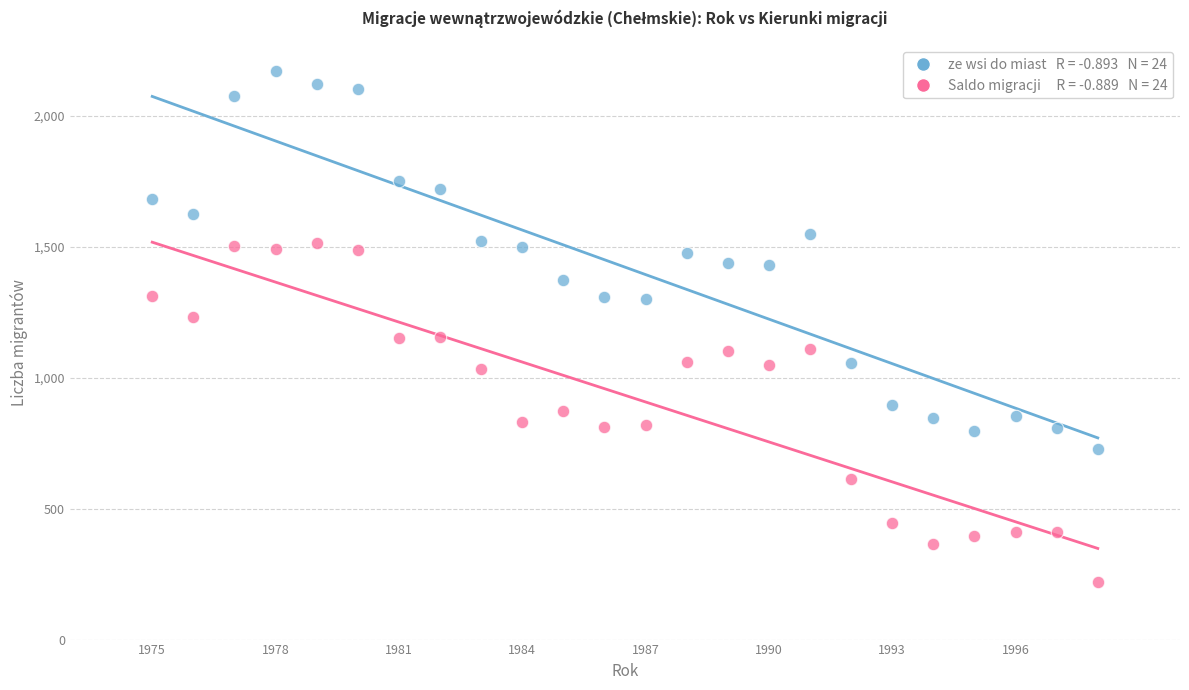

Across all data points, what is the range of Y values (max minus min)?

1952